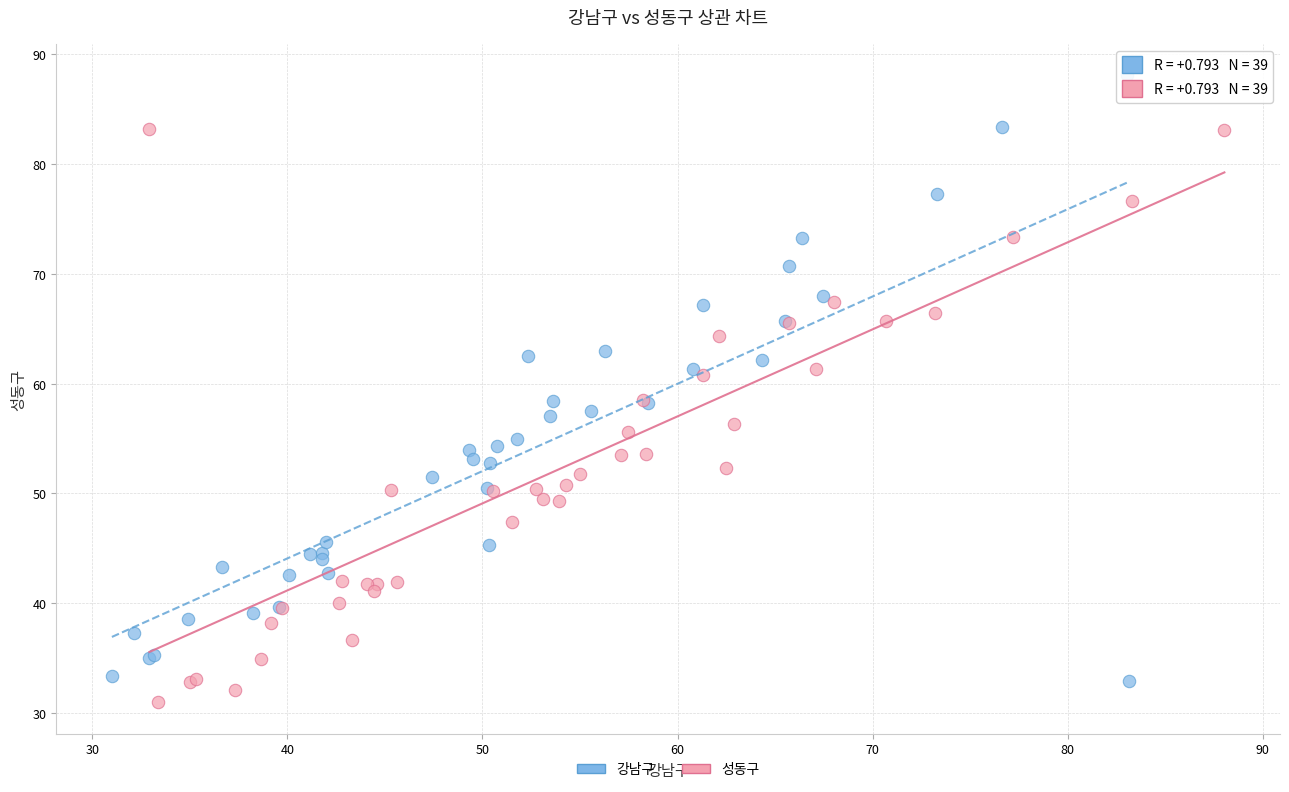

What are all the series names shown in the legend?

강남구, 성동구